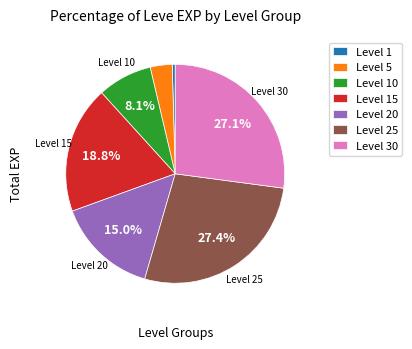

Is it true that Level 15 is 1% of the pie?

False